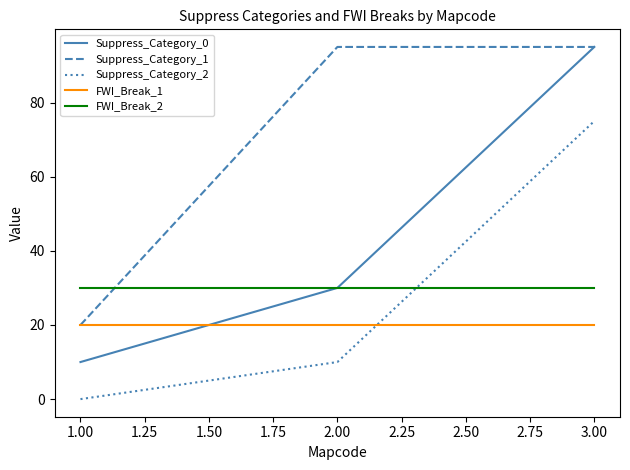

What is the greatest value displayed?

95